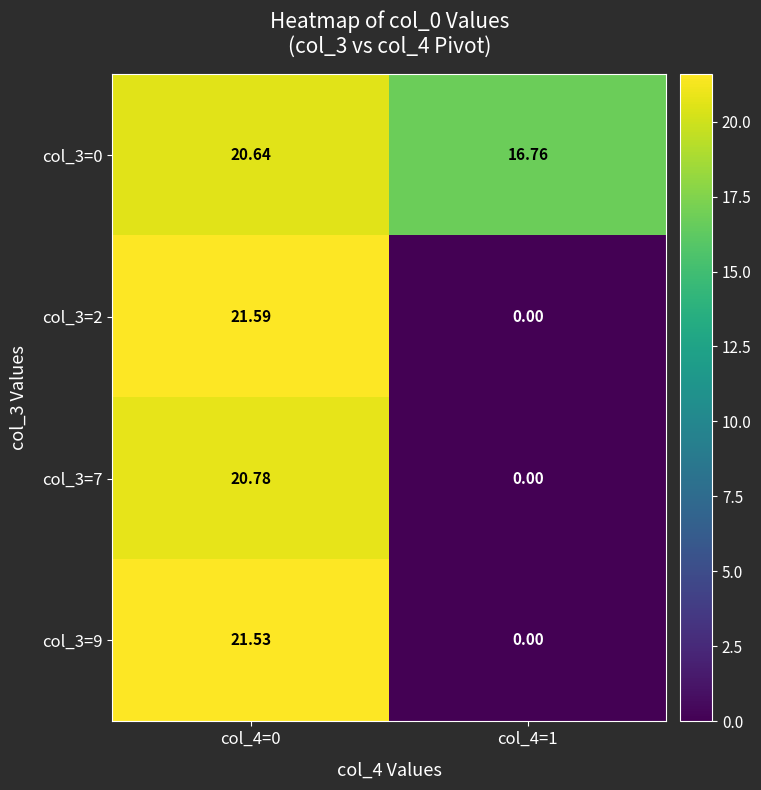

Is the value of col_3=0 at col_4=0 greater than the value of col_3=7 at col_4=0?

No